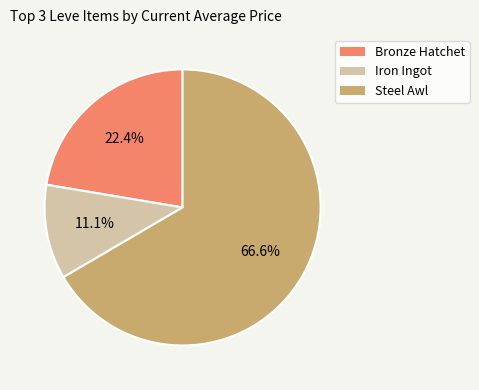

How many slices are in this pie chart?

3